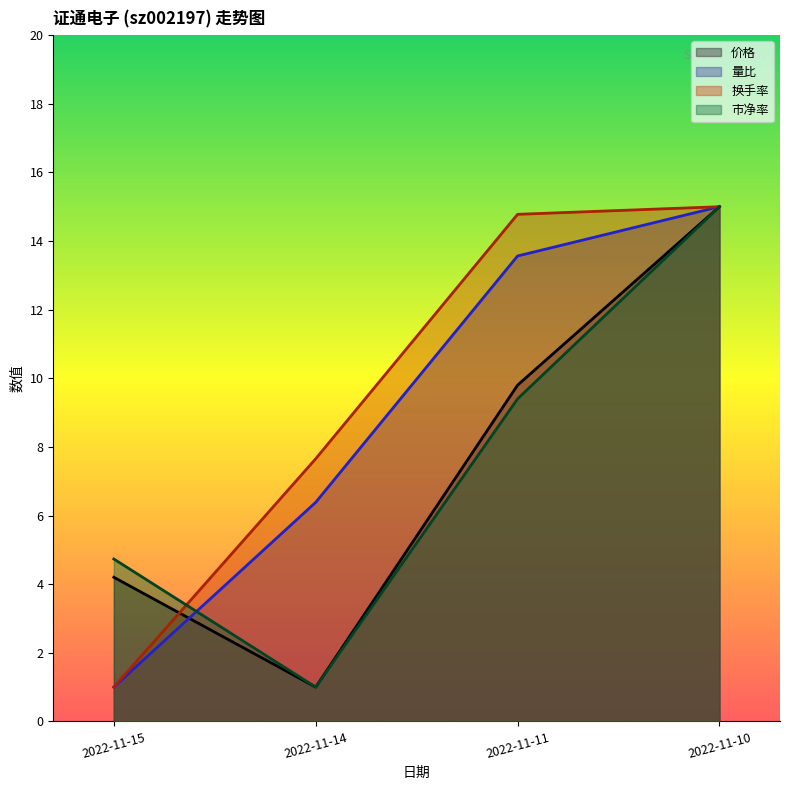

How many categories are shown in the chart?

4